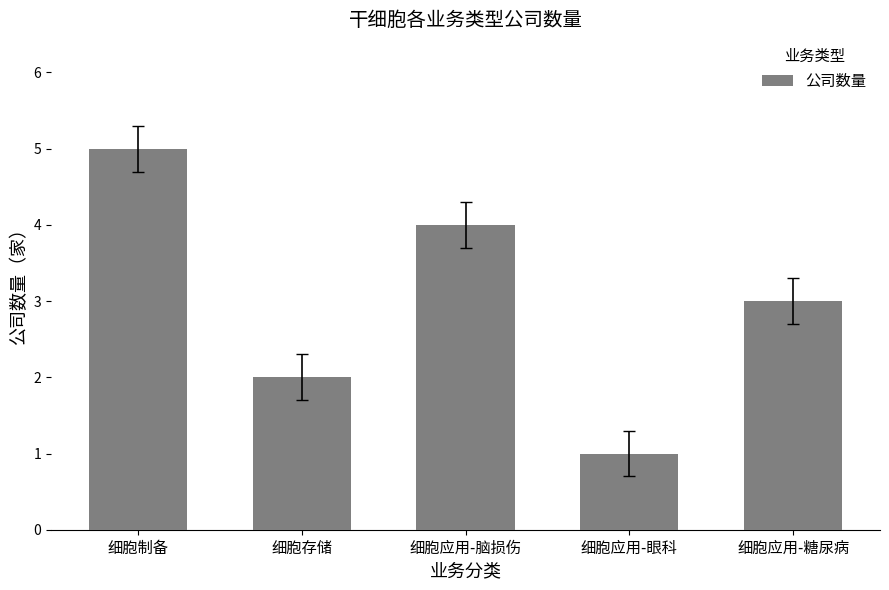

Approximately how many times larger is the value at 细胞制备 compared to 细胞应用-眼科?

5.0